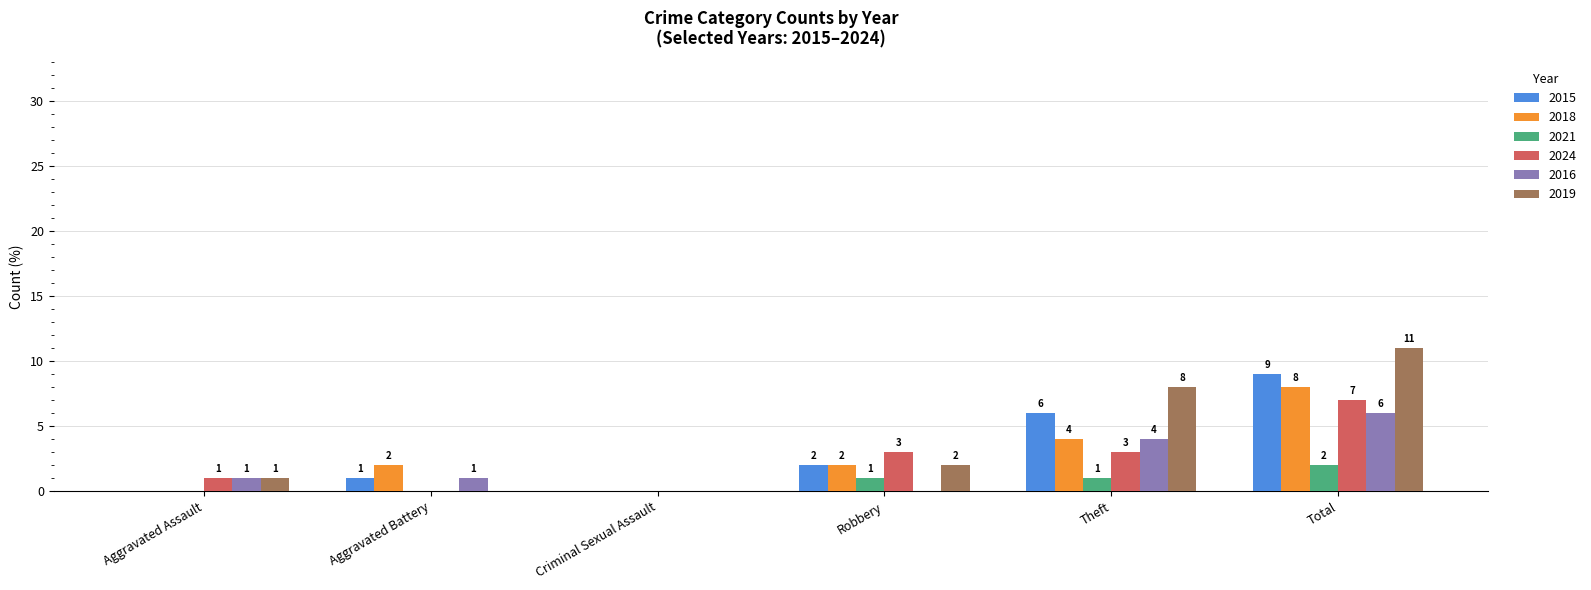

Does the chart contain stacked bars?

No